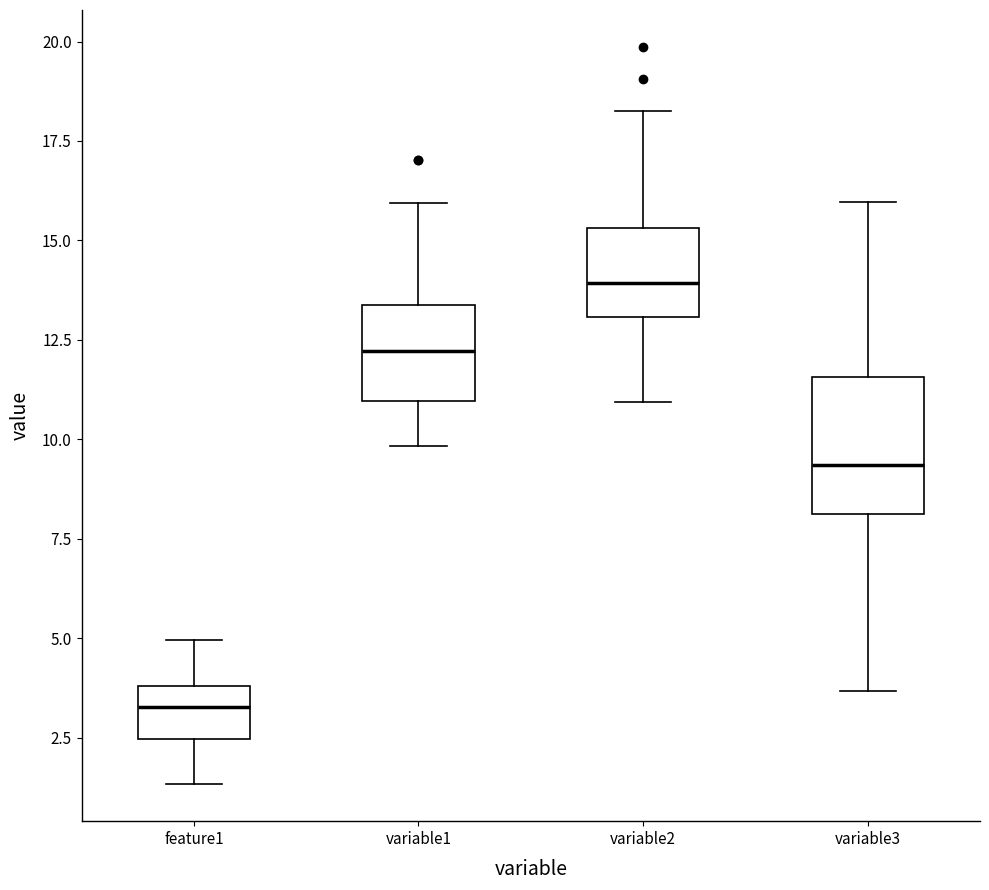

Comparing the boxes themselves (not the whiskers), which one is the tallest?

variable3